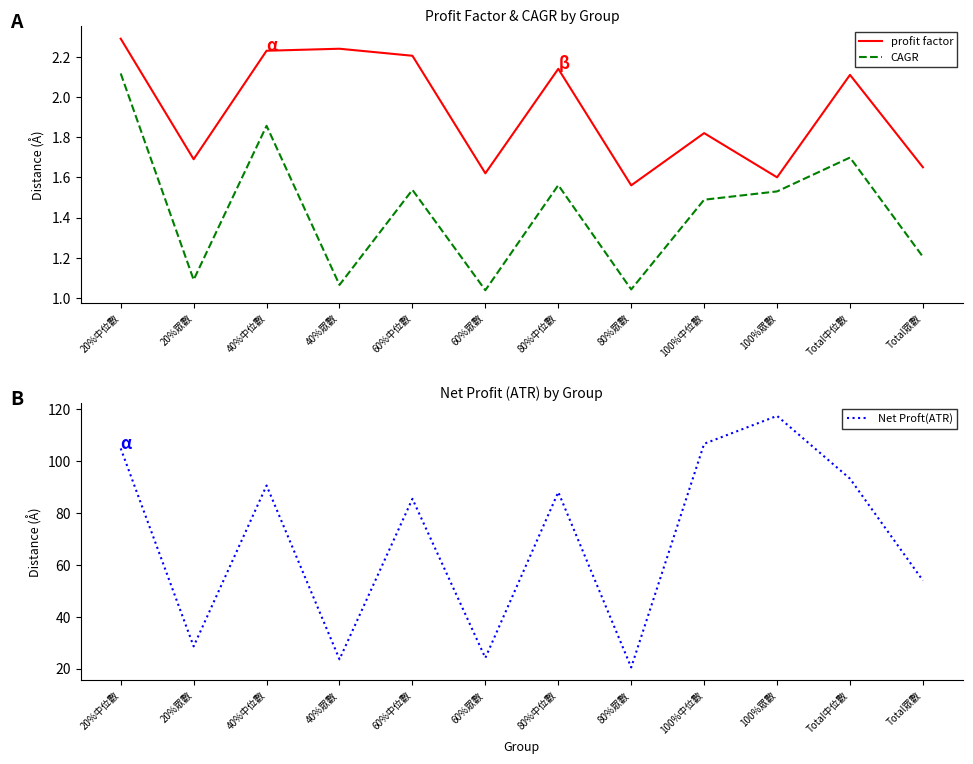

In CAGR, how many points are higher than both neighbors (excluding endpoints)?

4